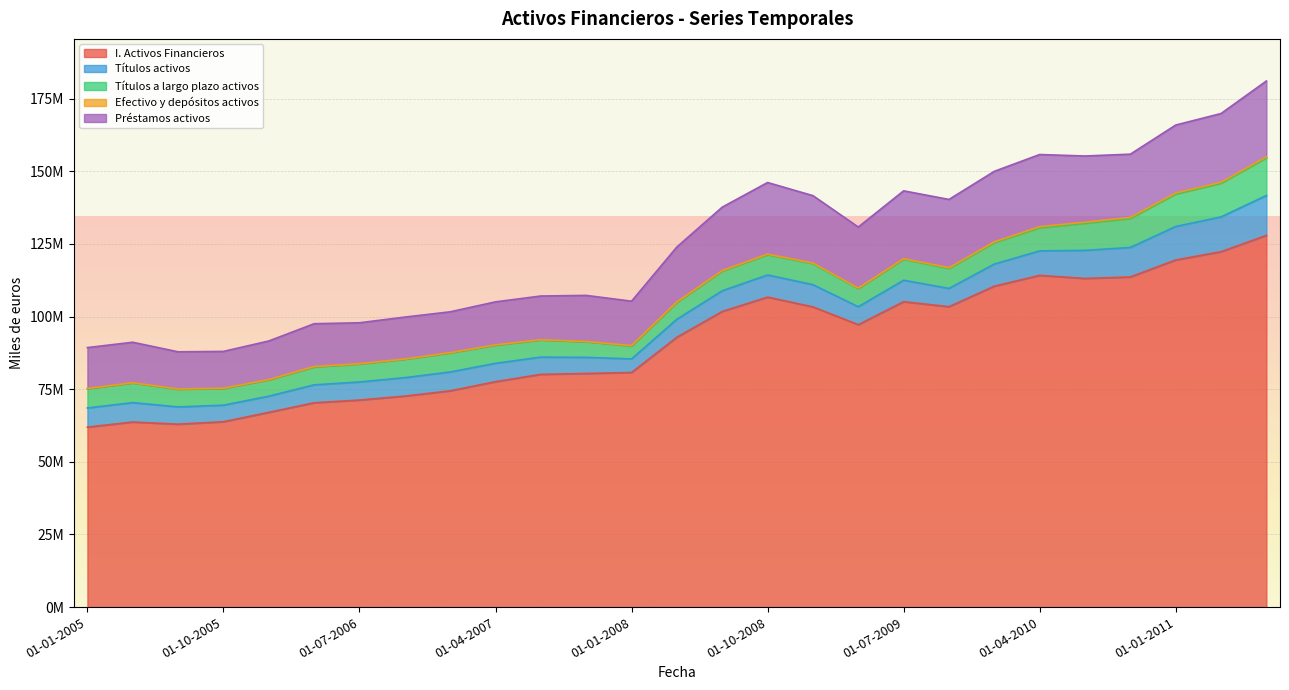

Reading left to right, list all the values displayed in this chart.

I. Activos Financieros: 61928973	63684108	62944808	63788679	67002741	70308935	71241352	72609369	74422334	77570484	80089792	80396337	80721948	92866985	101718544	106672316	103299176	97179215	105092396	103361405	110435914	114149117	113094936	113593799	119457785	122293511	127908768
Títulos activos: 6591657	6686729	5940425	5699431	5575916	6168662	6229324	6346786	6486976	6322159	5931227	5544522	4679764	6195538	7143468	7622622	7656872	6184857	7385664	6304310	7610459	8427243	9664684	10169204	11511406	11977646	13742368
Títulos a largo plazo activos: 6589554	6704167	6058166	5735008	5568588	6099042	6161040	6290957	6535287	6227759	5860592	5340594	4395692	5759959	6721981	6954734	7209475	6208084	7213427	6825999	7323084	7923019	9266178	9915109	11144579	11543647	12919089
Efectivo y depósitos activos: 127382	126295	114532	113599	131957	213949	128087	126744	122515	122193	126664	114338	193901	207654	224801	223769	230274	209935	210470	303119	327556	418892	420655	432687	401224	390562	383127
Préstamos activos: 14060592	13944348	12791162	12652976	13299279	14729696	14082326	14425151	14047429	14803801	15045238	15867194	15281773	18907583	21828594	24639721	23197131	21009253	23344995	23492609	24265074	24826216	22788974	21758458	23373057	23649262	26098083